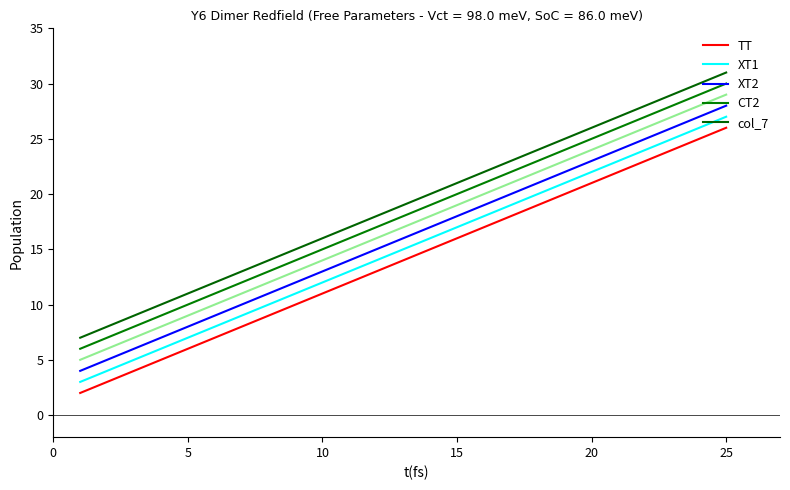

Which series has the largest total across all categories?

col_7